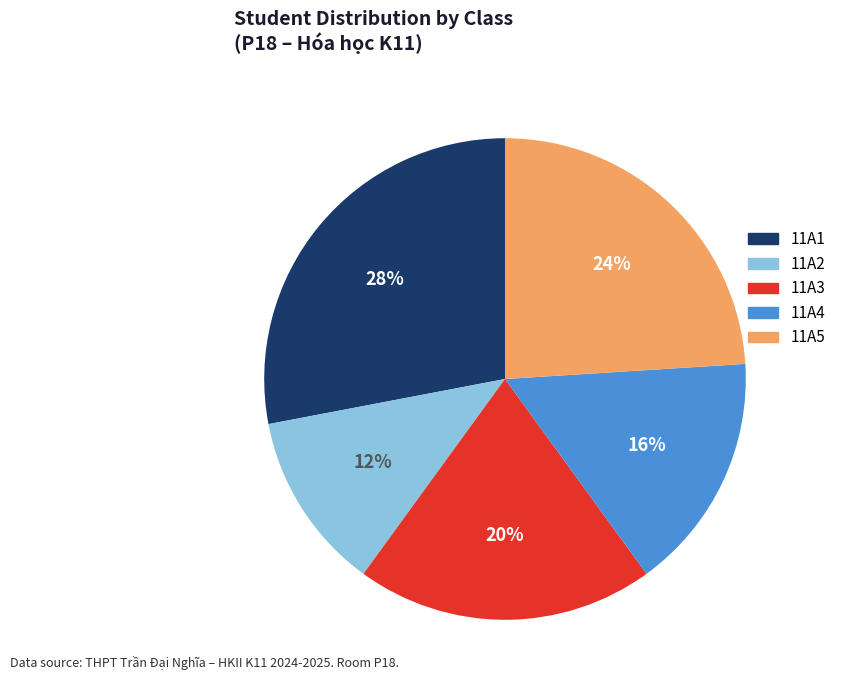

What is the smallest slice in the pie chart?

11A2